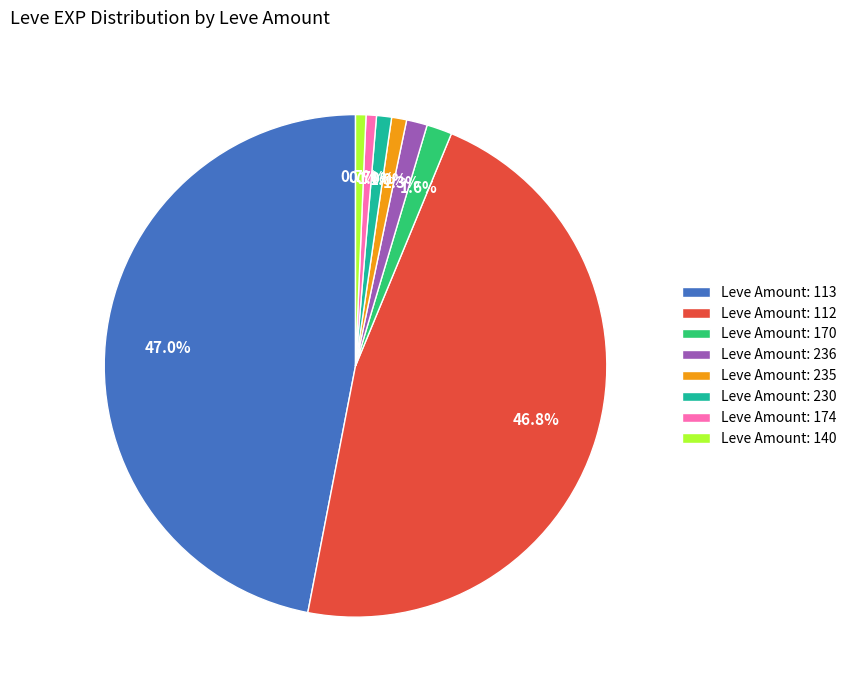

Is there any slice that represents more than half of the pie?

No